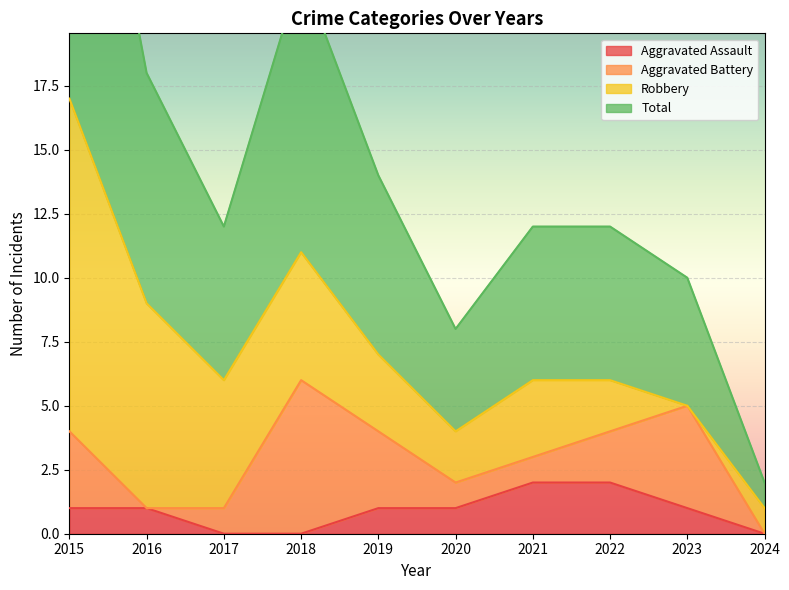

What is the sum of the Total values at 2018 and 2024?

12